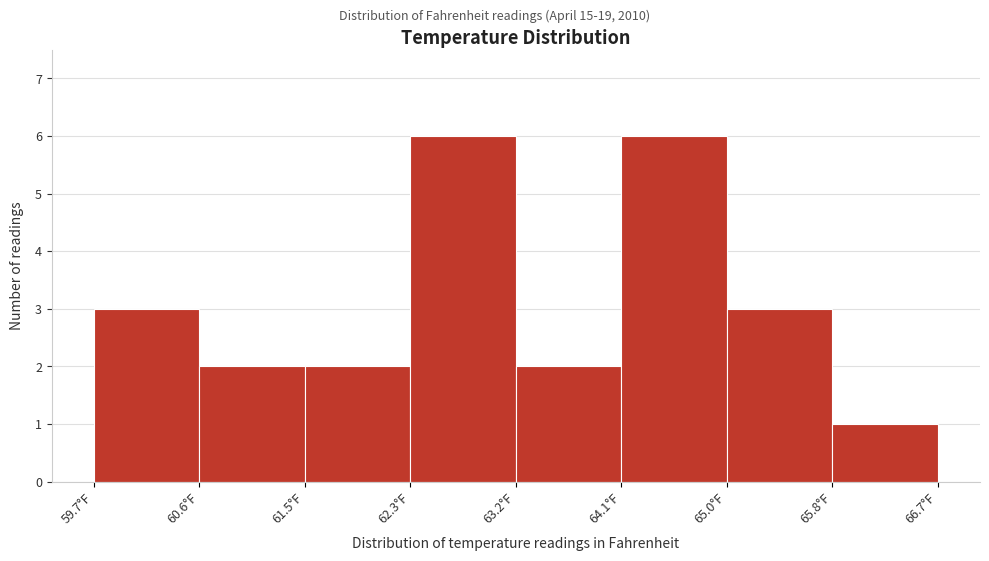

What is the height of the bar covering 60.6 to 61.5 on the x-axis? Neither the bar edges nor the heights are printed on the chart, so give them approximately, as read against the axes.

2